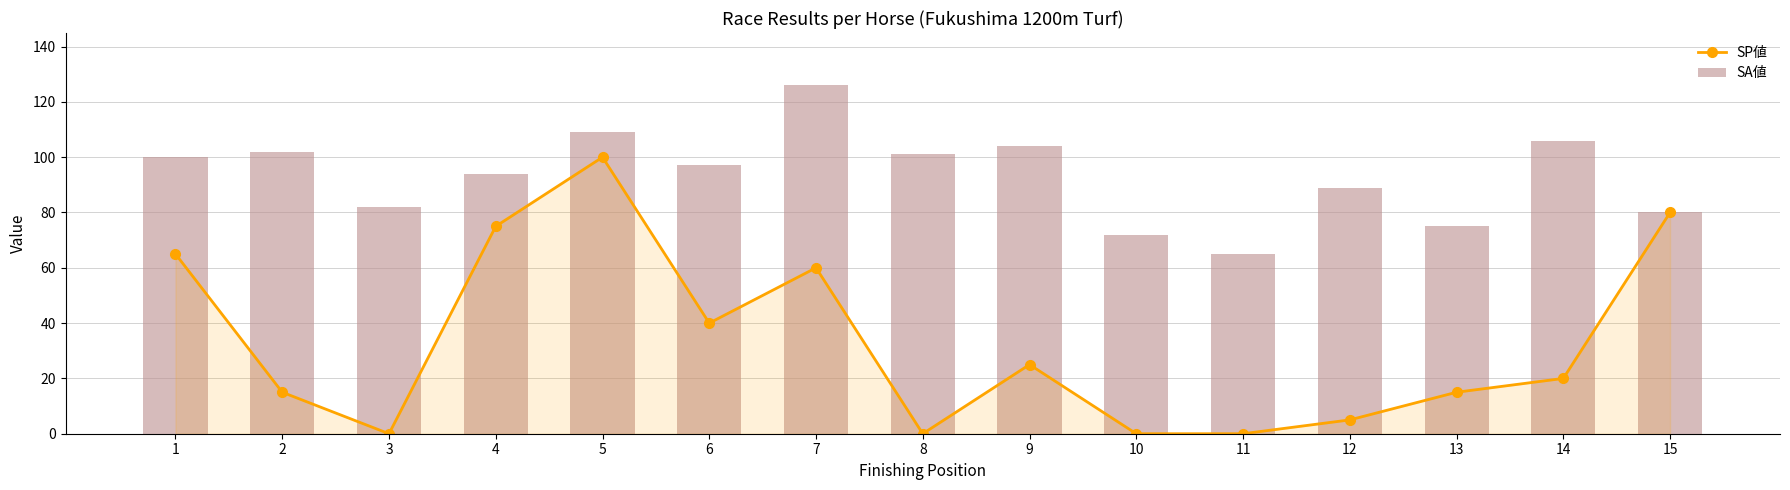

What are all the series names shown in the legend?

SP値, SA値